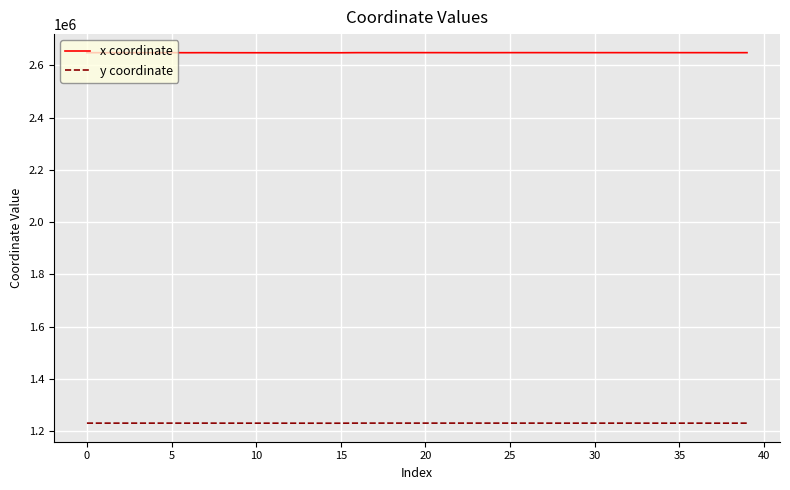

What is the maximum value shown in the chart?

2648133.1